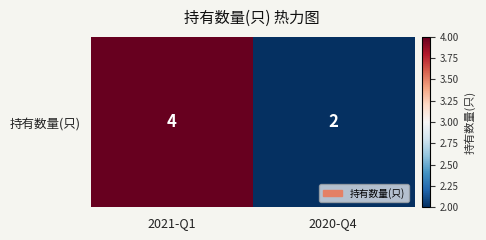

True or false: the data shows 2 at 2020-Q4.

True